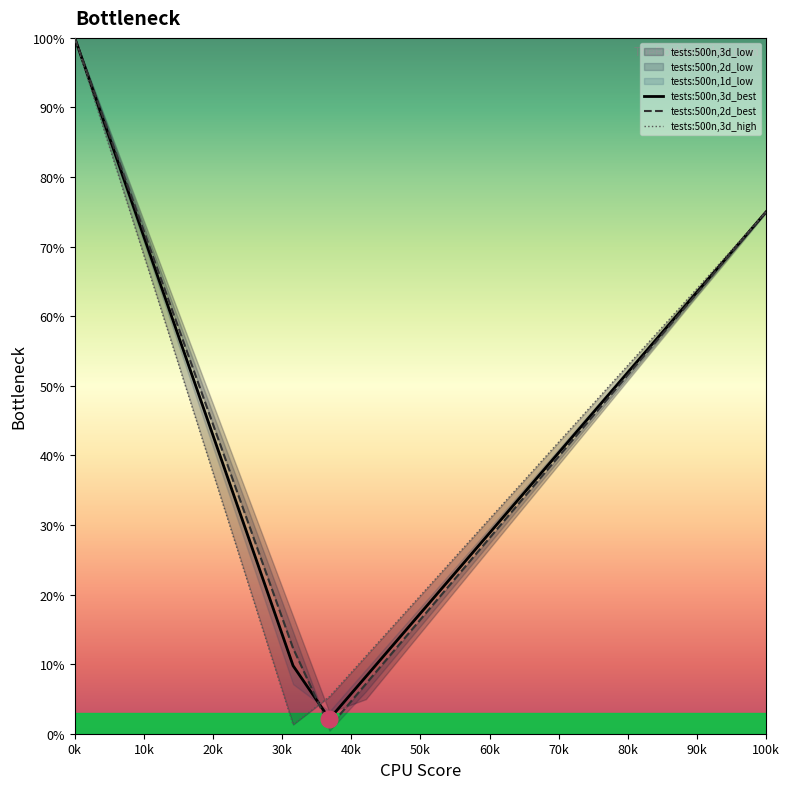

Reading left to right, extract all data points from this chart.

tests:500n,3d_best: 100.0	85.0	69.9	54.9	39.8	24.8	9.8	2.1	8.2	14.3	20.3	26.4	32.5	38.6	44.6	50.7	56.8	62.9	68.9	75.0
tests:500n,2d_best: 100.0	85.4	70.8	56.1	41.5	26.9	12.3	1.0	7.2	13.3	19.5	25.7	31.8	38.0	44.2	50.3	56.5	62.7	68.8	75.0
tests:500n,3d_high: 100.0	83.6	67.1	50.7	34.2	17.8	1.3	5.3	11.1	17.0	22.8	28.6	34.4	40.2	46.0	51.8	57.6	63.4	69.2	75.0